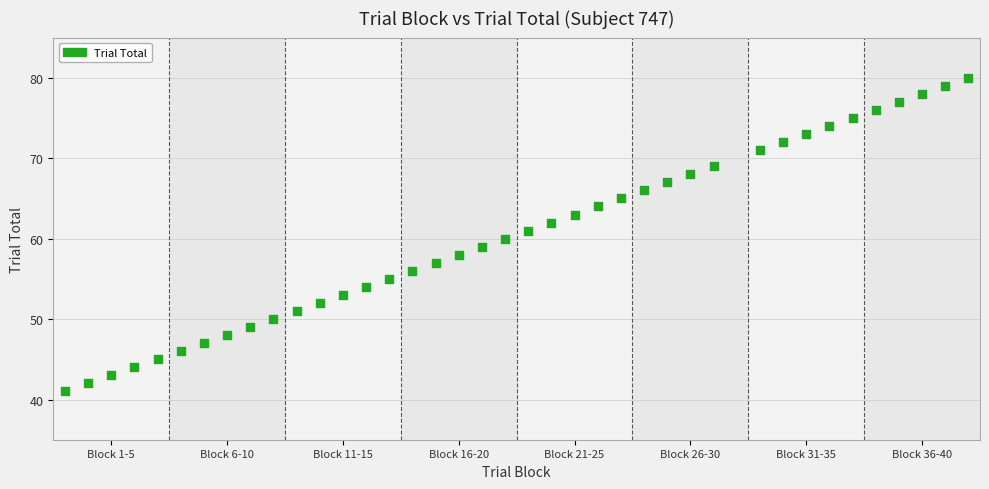

What is the range of Y values (max minus min)?

39